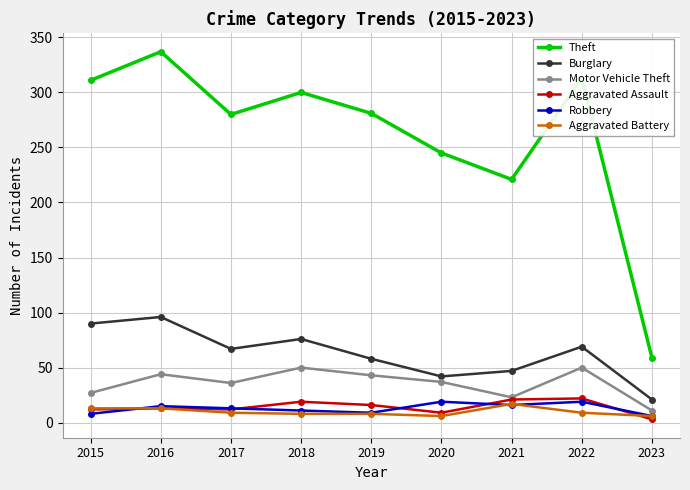

True or false: Burglary has more than 1 points higher than both neighbors.

True